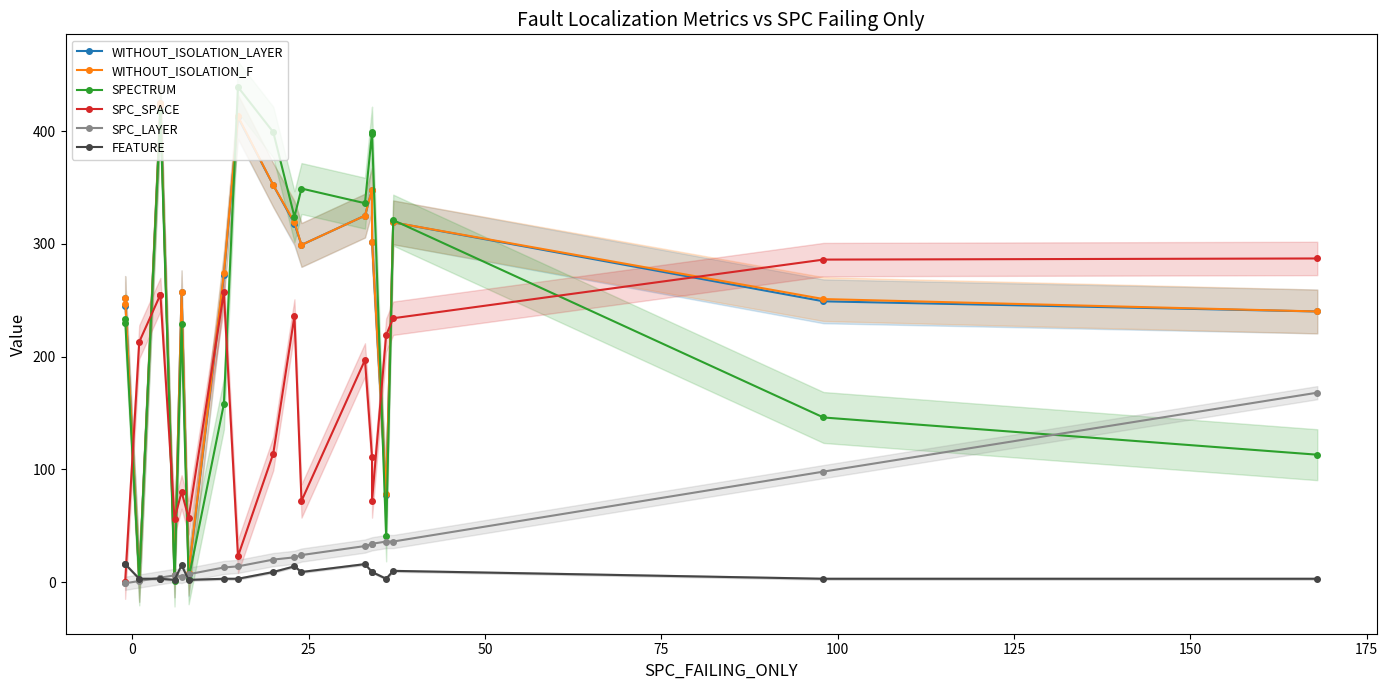

The value of FEATURE at 14 is 13. True or false?

False